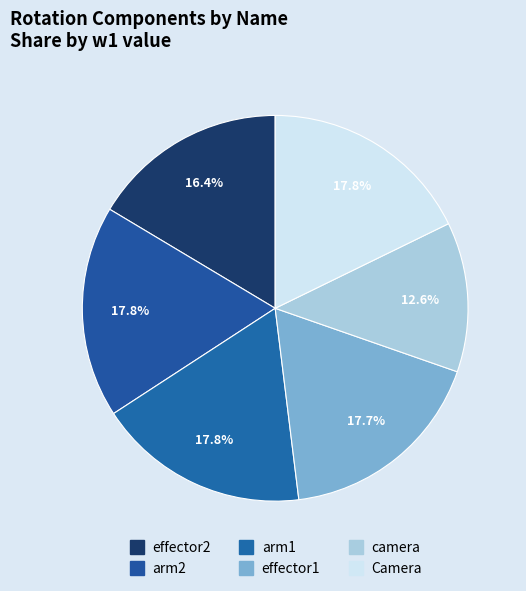

True or false: effector1 accounts for 18% of the total.

True